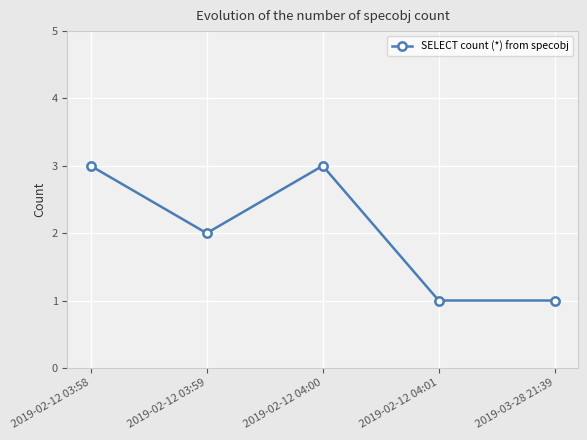

What is the label of the 3rd point from the right?

2019-02-12 04:00